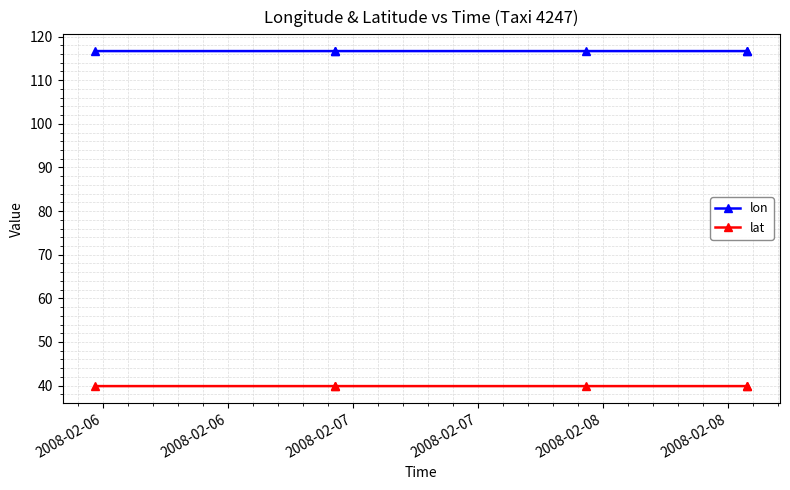

What is the value of the lat point at the 4th from the left?

39.9